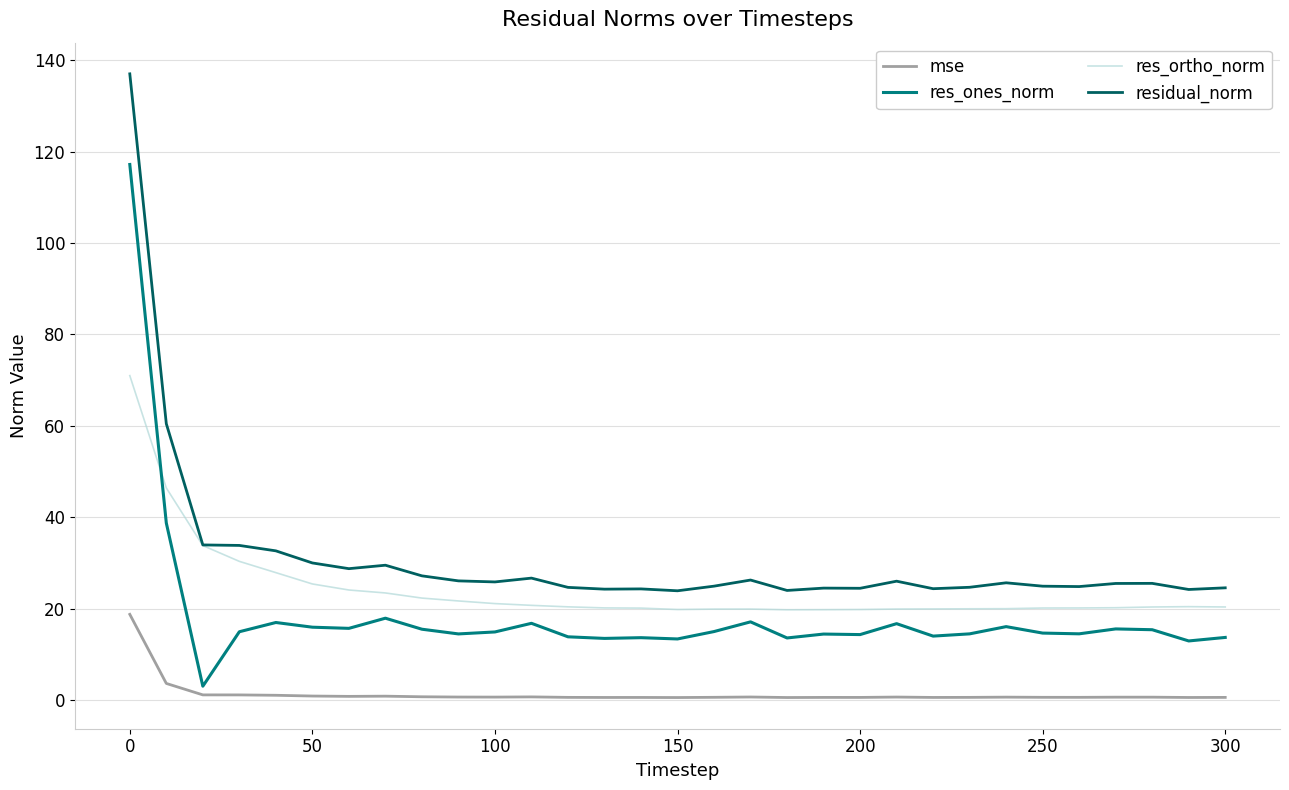

Which series has the largest total across all categories?

residual_norm